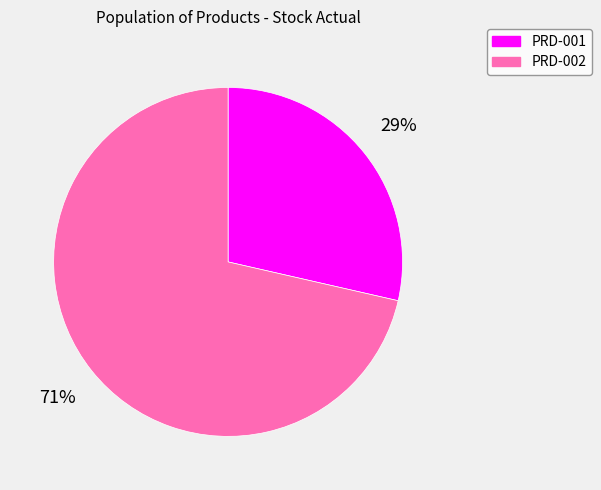

Rank the categories by value from highest to lowest.

PRD-002, PRD-001